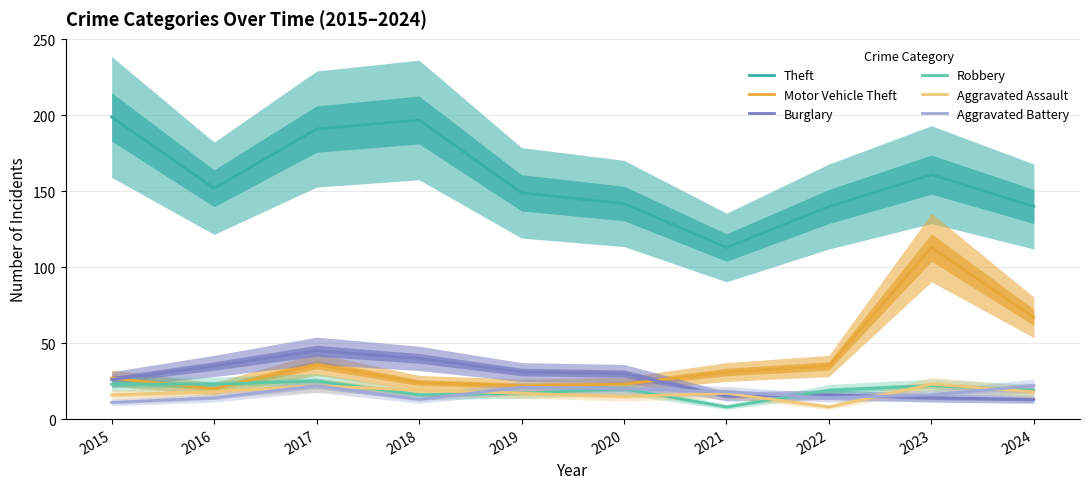

Count the number of categories in the chart.

10